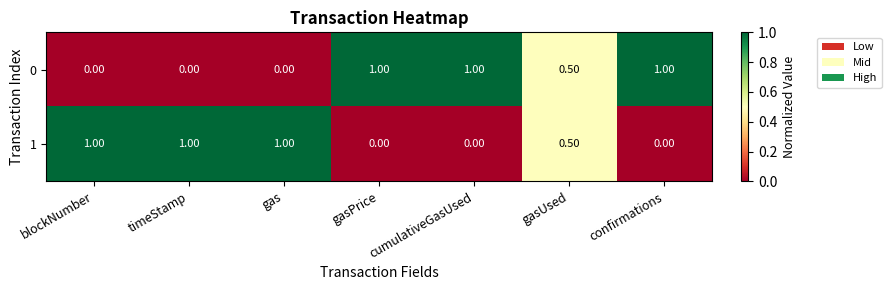

How many series are shown in this chart?

2